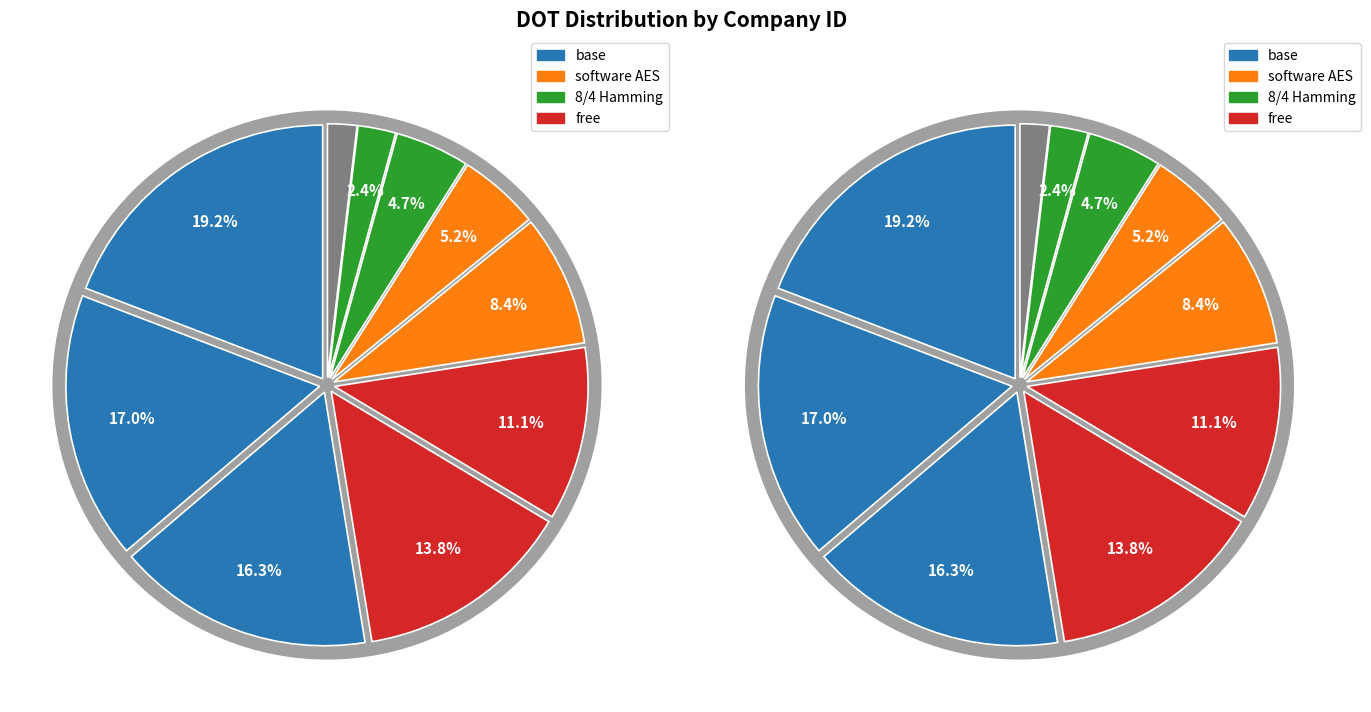

To the nearest percent, what is the difference between the largest and smallest slice percentages?

17%